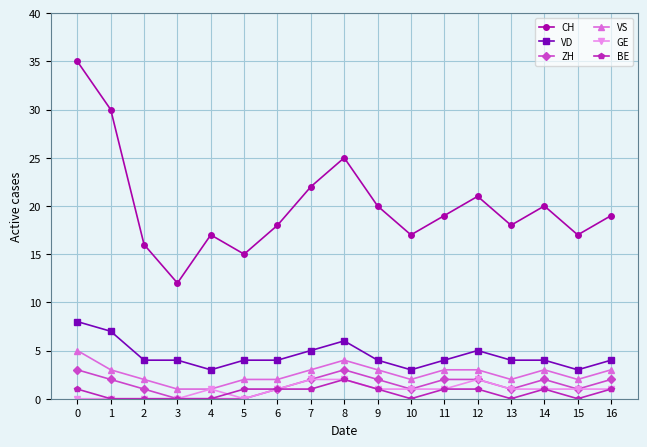

How many categories are shown in the chart?

17